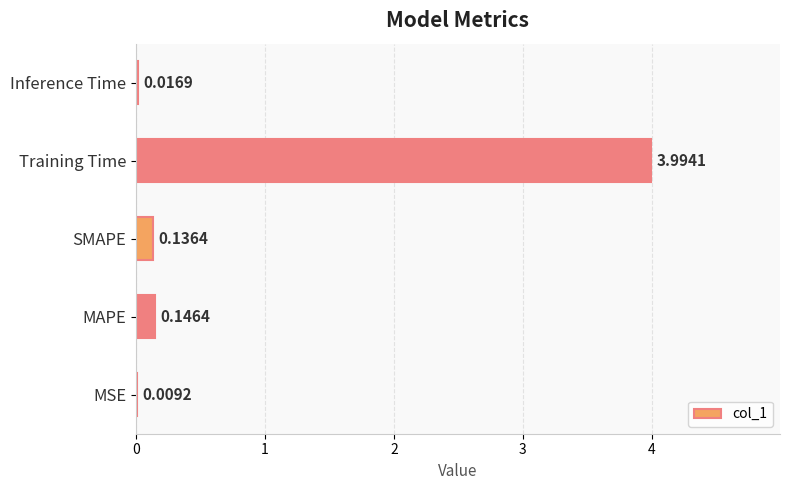

Which label corresponds to the largest value in the chart?

Training Time